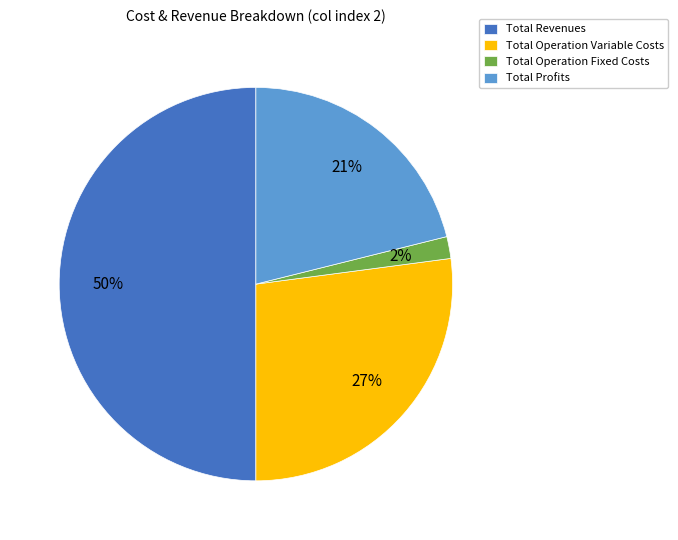

How many slices are in this pie chart?

4